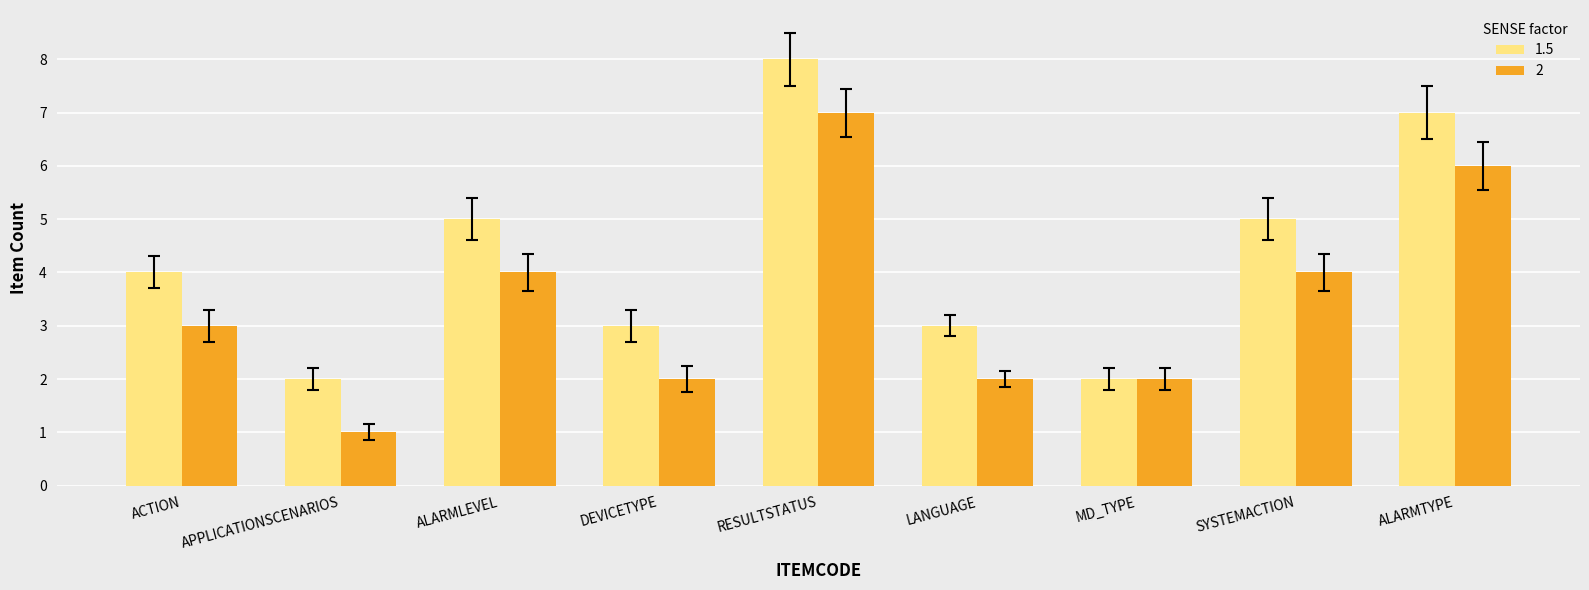

How many groups of bars are there?

9